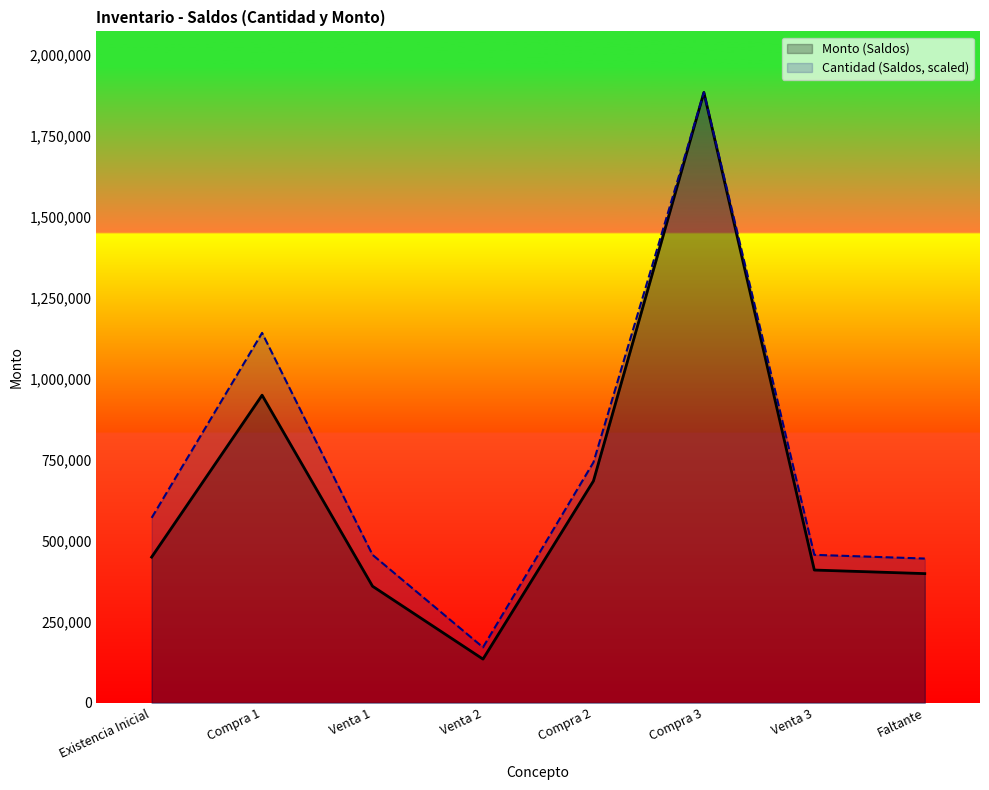

Reading right to left, transcribe all the data shown in this chart.

Cantidad (Saldos): 445545.5	456969.7	1885000.0	742575.8	171363.6	456969.7	1142424.2	571212.1
Monto (Saldos): 399000.0	410000.0	1885000.0	685000.0	135000.0	360000.0	950000.0	450000.0